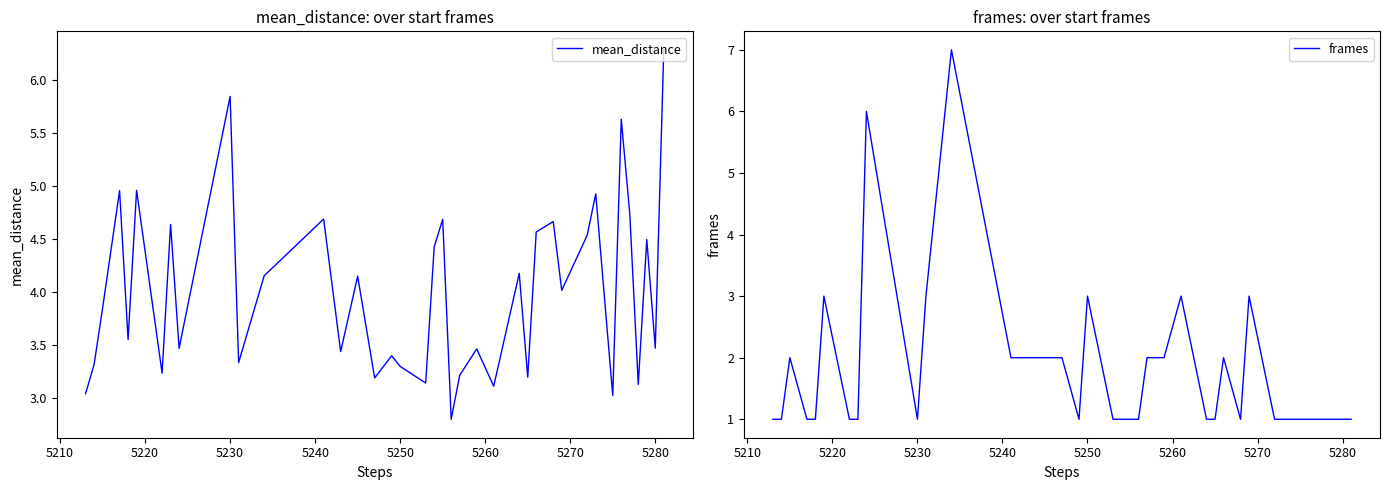

What is the minimum value for frames?

1